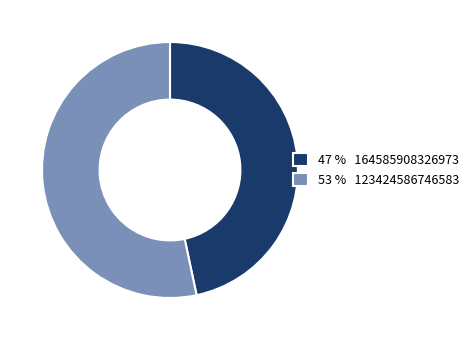

Is there a majority slice in this chart?

Yes